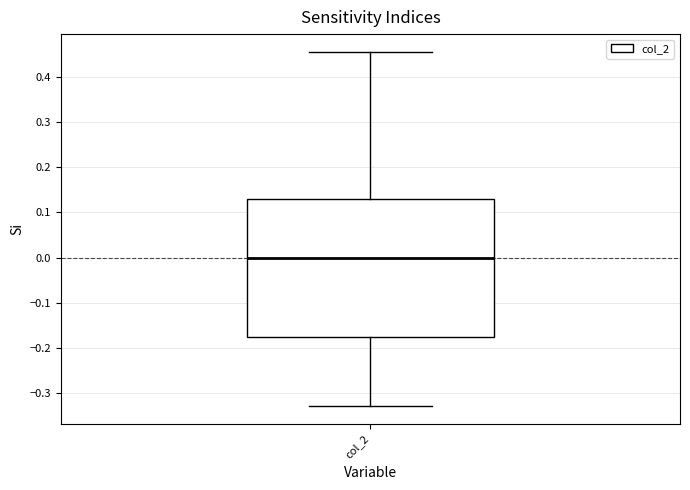

Read this box plot against the y-axis: the position of the median line, the range covered by the box, and the ends of both whiskers. The values are not printed on the chart, so give them approximately, as read against the axis.

median 0.00, box -0.18 to 0.13, whiskers -0.33 to 0.45